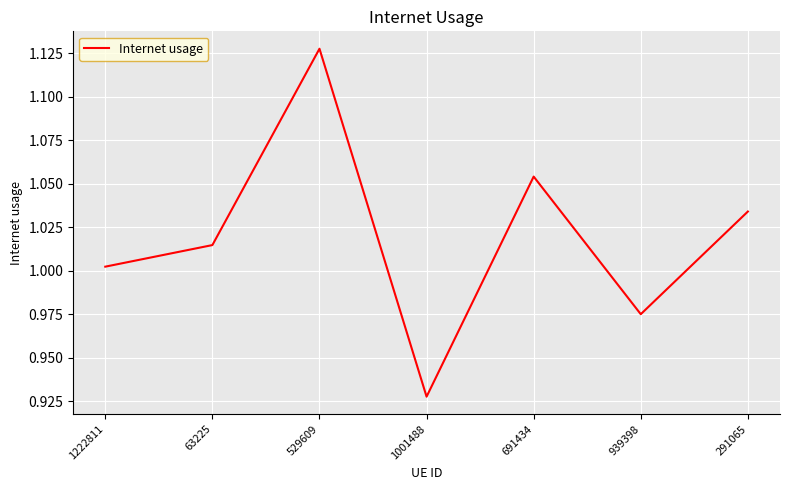

Between 291065 and 939398, which is larger?

291065